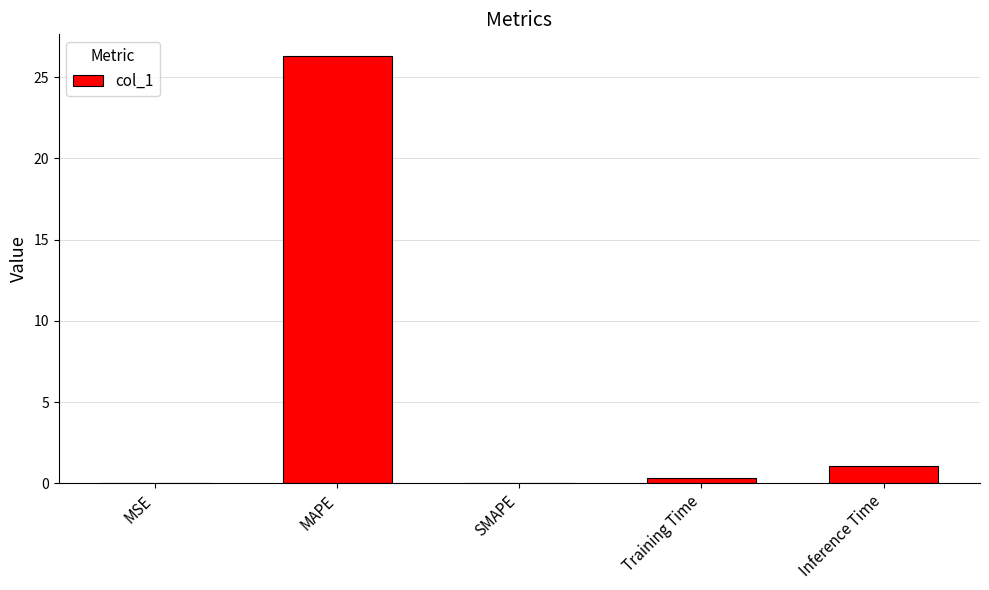

What is the change in value from MAPE to SMAPE?

-26.3